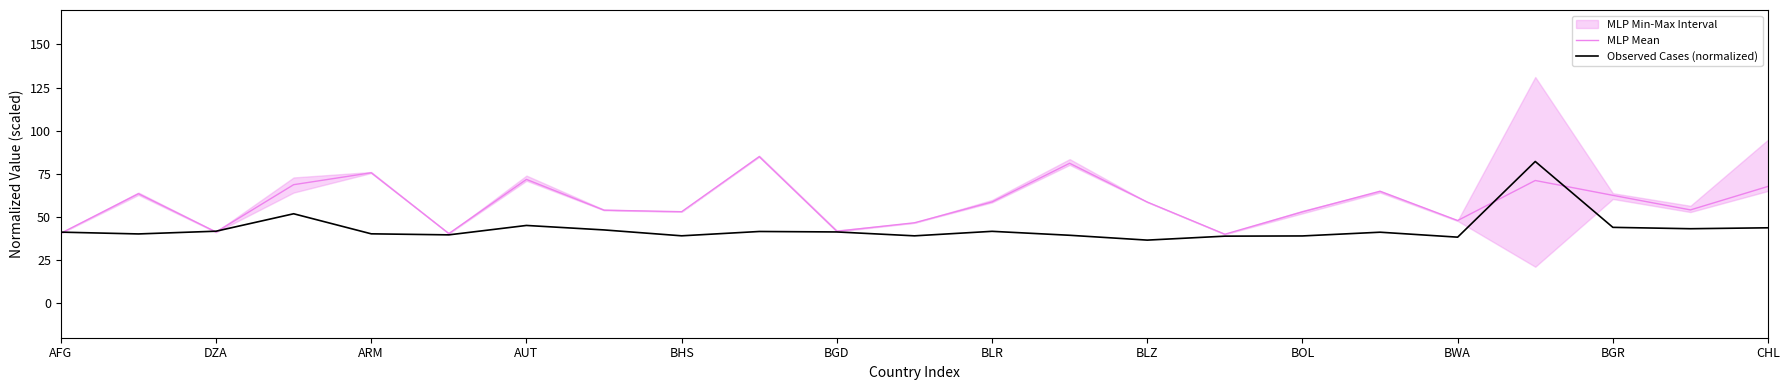

At which label does Observed Cases (normalized) first exceed 41?

AFG